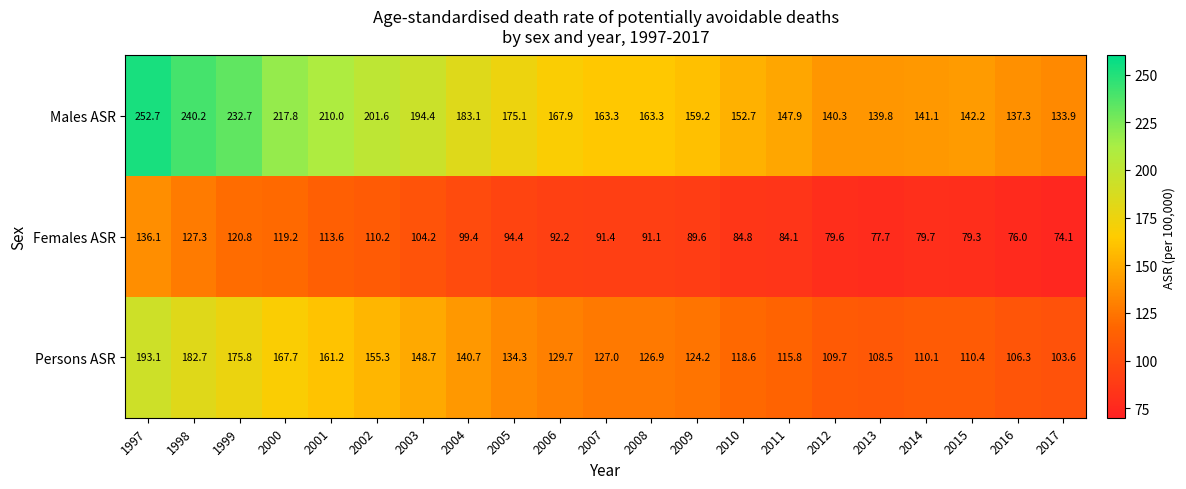

At 1998, list the series in order from largest to smallest.

Males ASR, Persons ASR, Females ASR